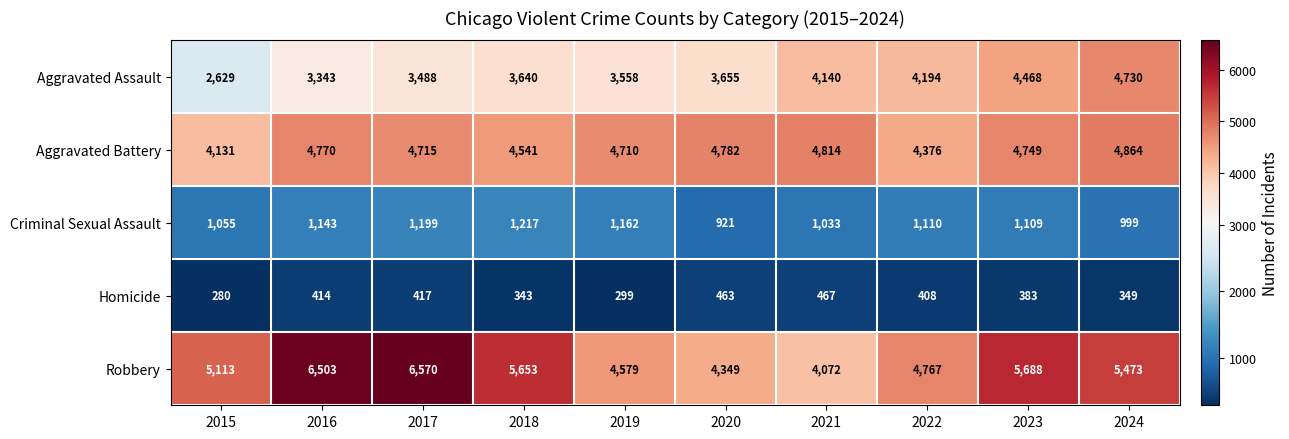

What is the spread (max minus min) of values at 2016?

6089